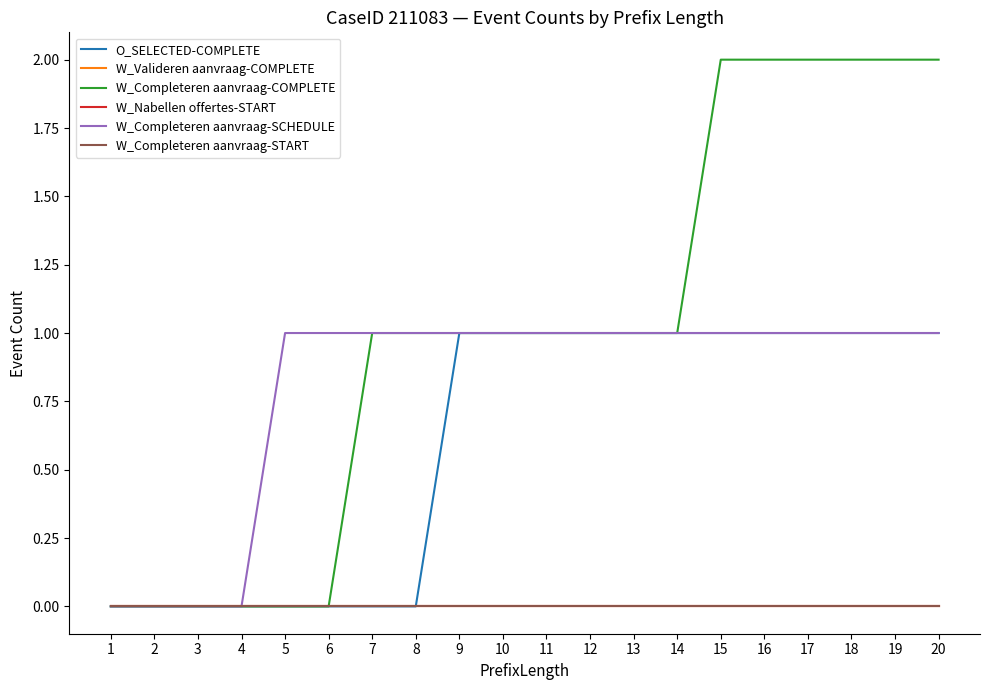

Does the chart display data point markers on the line(s)?

No